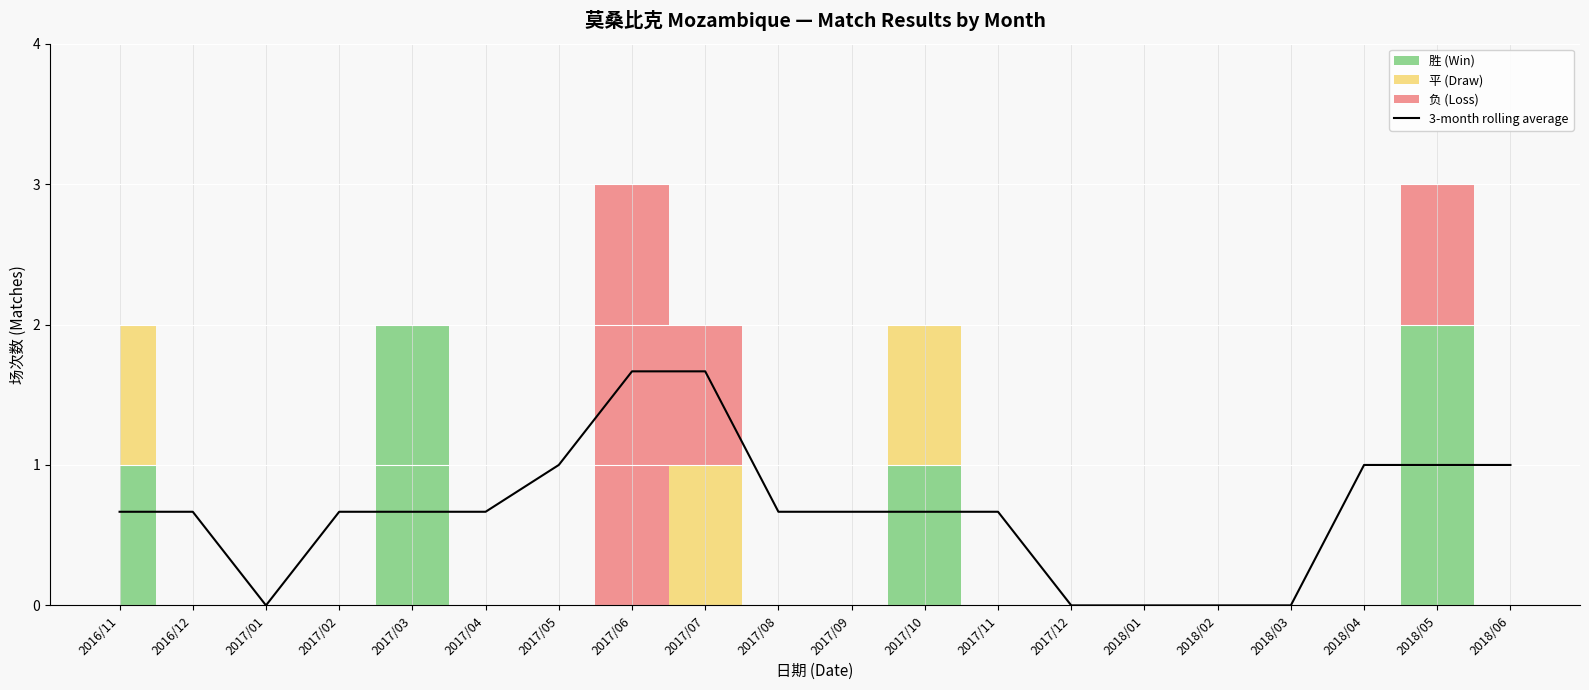

What is the label of the 7th point from the right?

2017/12